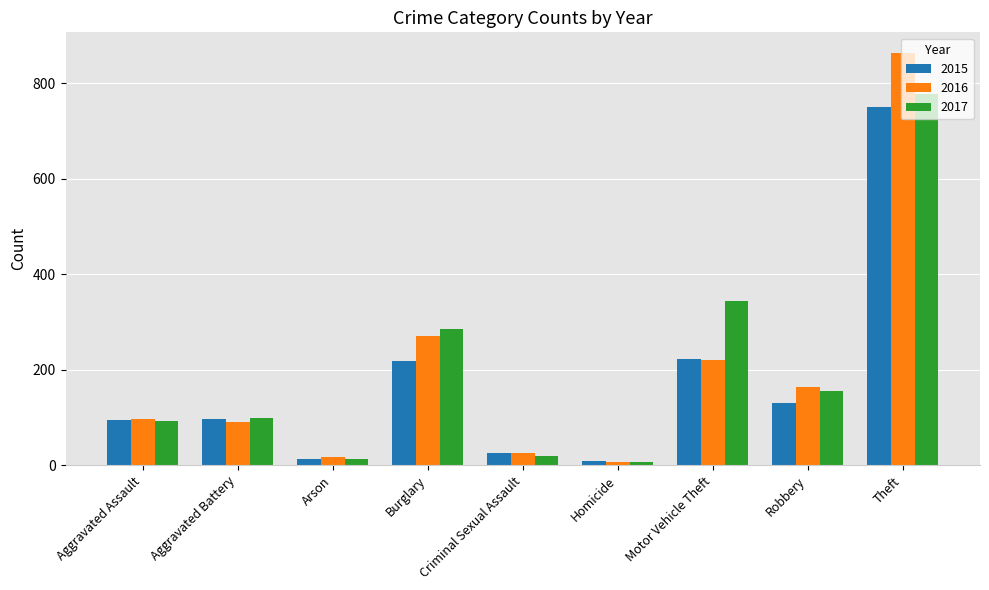

List the series in order of their overall mean, highest first.

2017, 2016, 2015